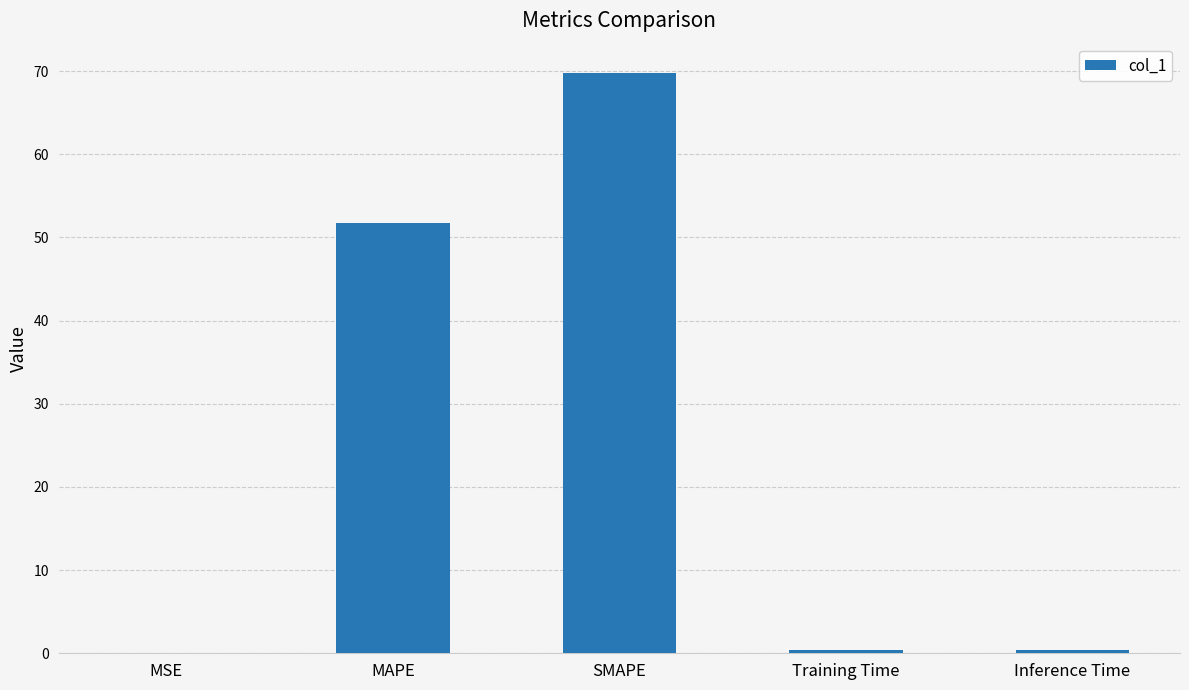

Which label corresponds to the largest value in the chart?

SMAPE